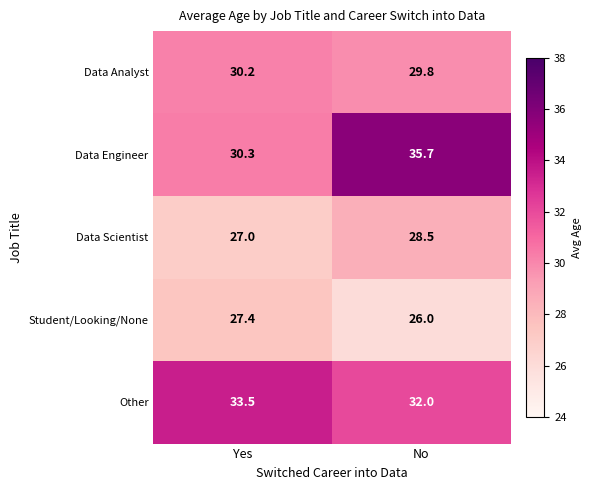

At which label does Data Analyst first exceed 30?

Yes